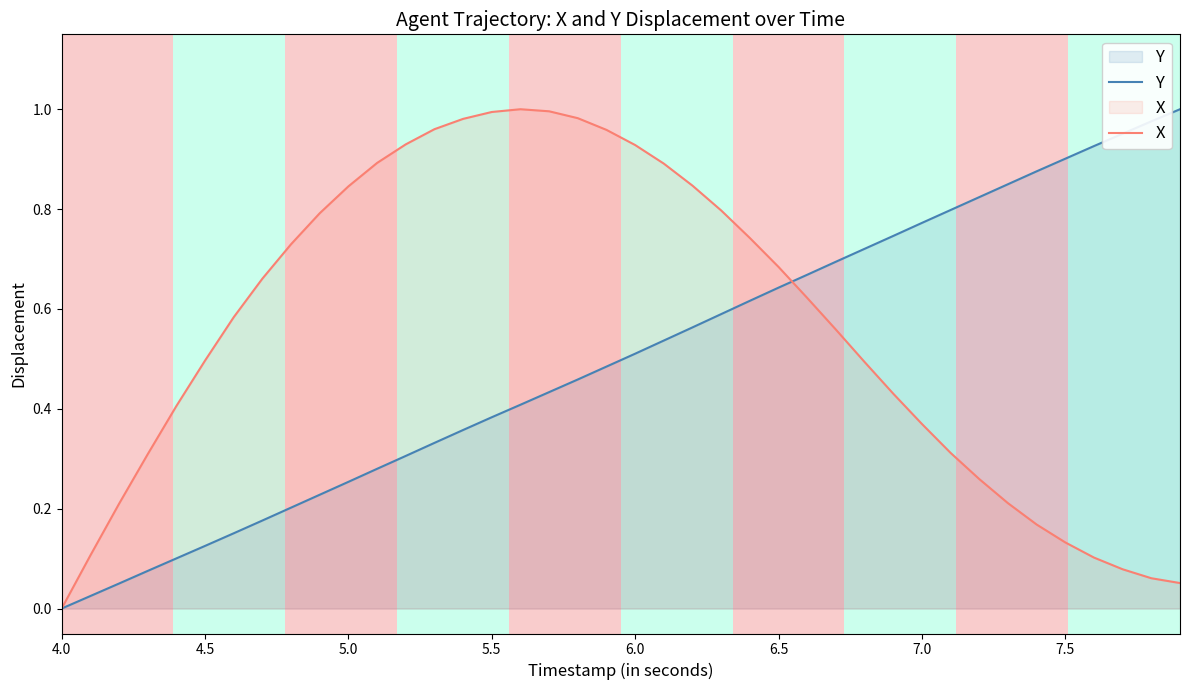

Reading left to right, list all the values displayed in this chart.

Y: 0.0	0.0	0.1	0.1	0.1	0.1	0.2	0.2	0.2	0.2	0.3	0.3	0.3	0.3	0.4	0.4	0.4	0.4	0.5	0.5	0.5	0.5	0.6	0.6	0.6	0.6	0.7	0.7	0.7	0.7	0.8	0.8	0.8	0.8	0.9	0.9	0.9	1.0	1.0	1.0
X: 0.0	0.1	0.2	0.3	0.4	0.5	0.6	0.7	0.7	0.8	0.8	0.9	0.9	1.0	1.0	1.0	1.0	1.0	1.0	1.0	0.9	0.9	0.8	0.8	0.7	0.7	0.6	0.6	0.5	0.4	0.4	0.3	0.3	0.2	0.2	0.1	0.1	0.1	0.1	0.1